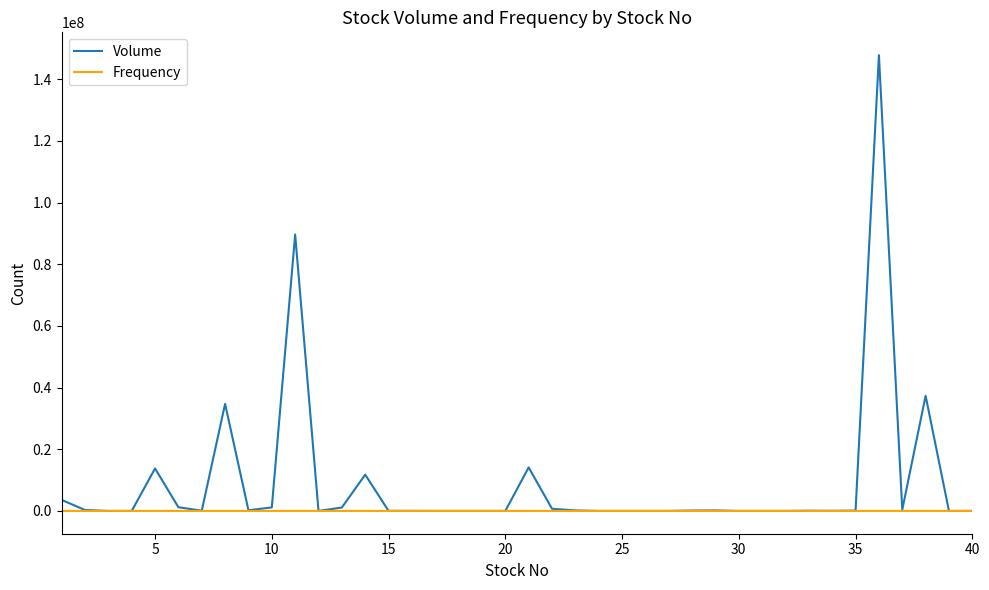

Which series has the largest range (max minus min)?

Volume